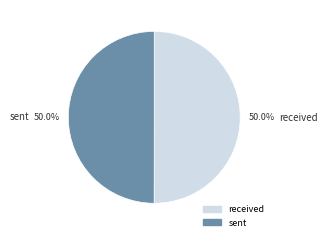

What is the total percentage of sent and received?

100.0%